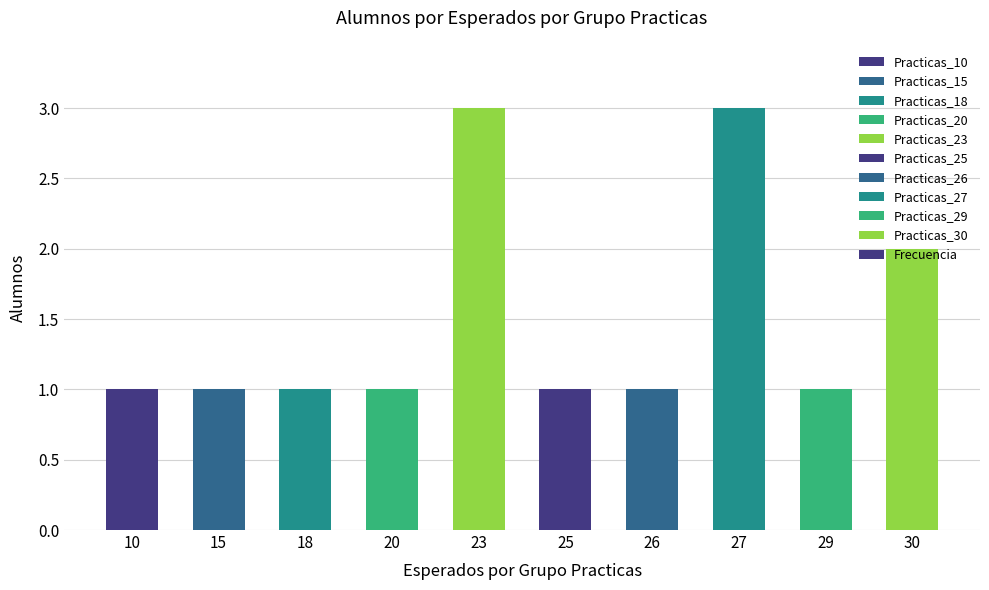

What is the ratio of the value at 23 to the value at 27?

1.0